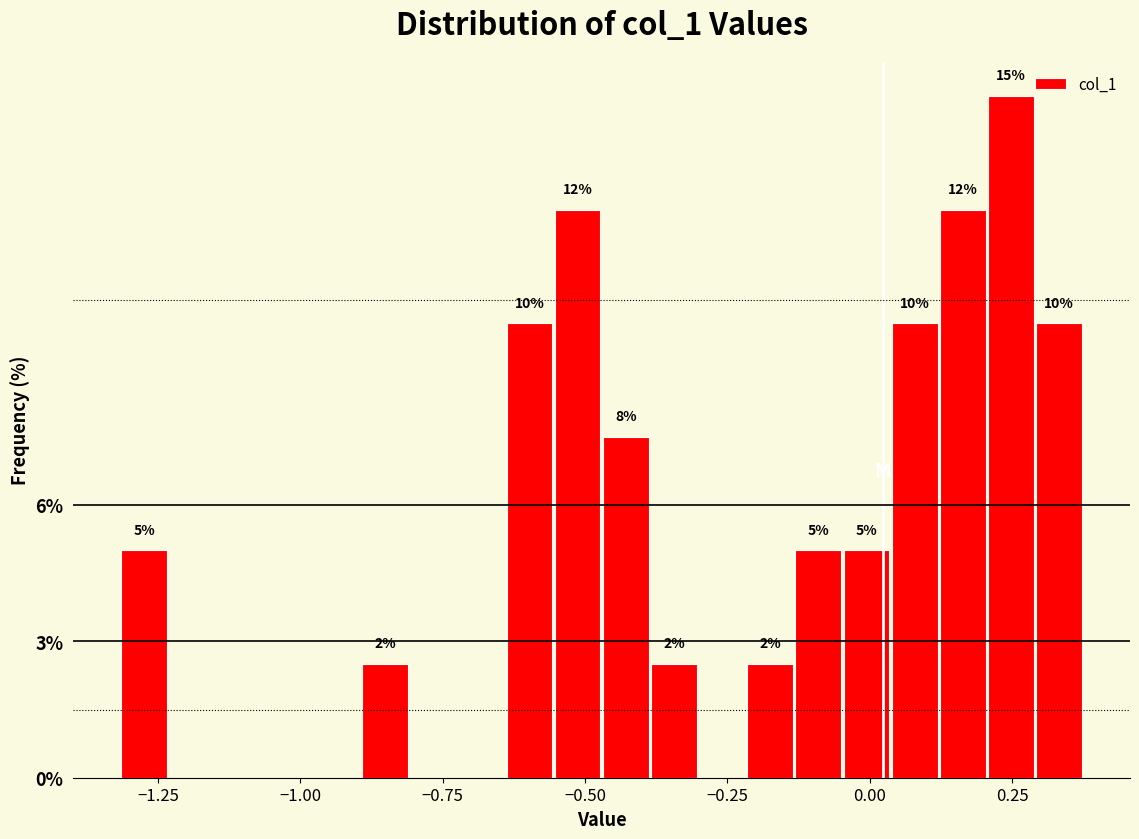

Read against the x-axis, roughly where is the centre of the tallest bar?

0.25